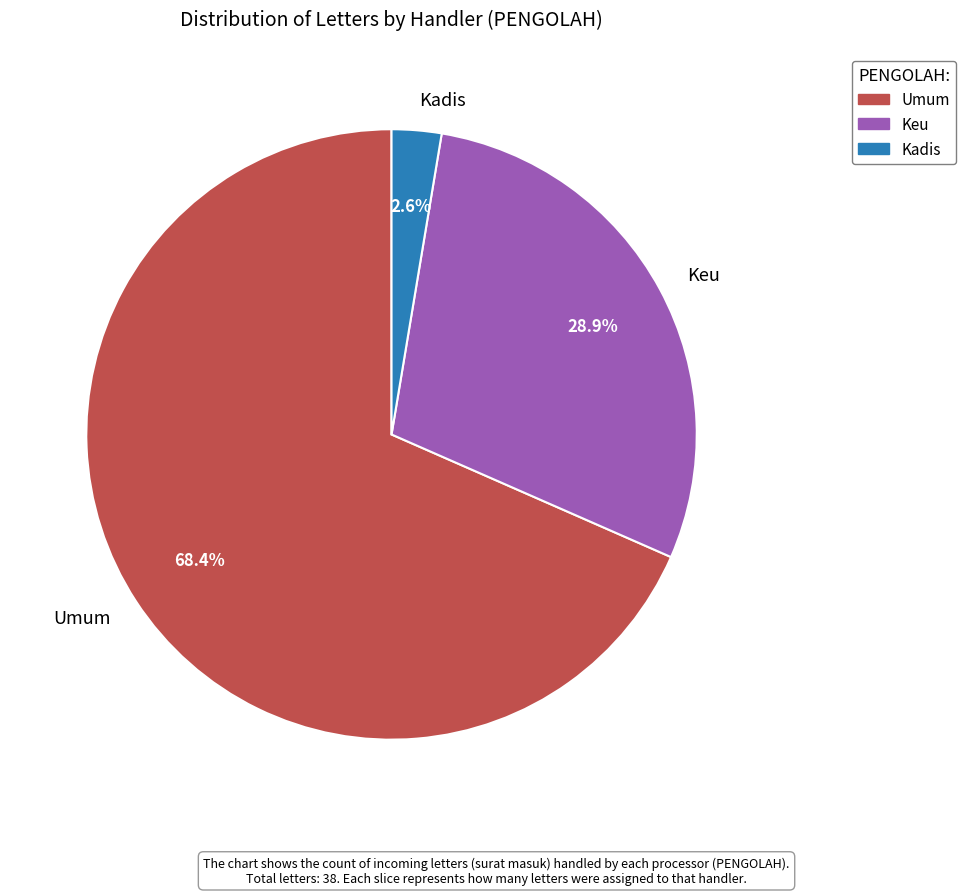

Count the number of slices in the pie.

3